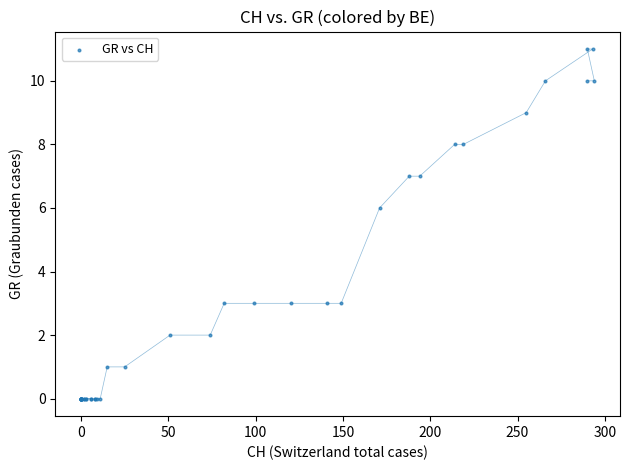

What Y value in the scatter plot is closest to 5?

6